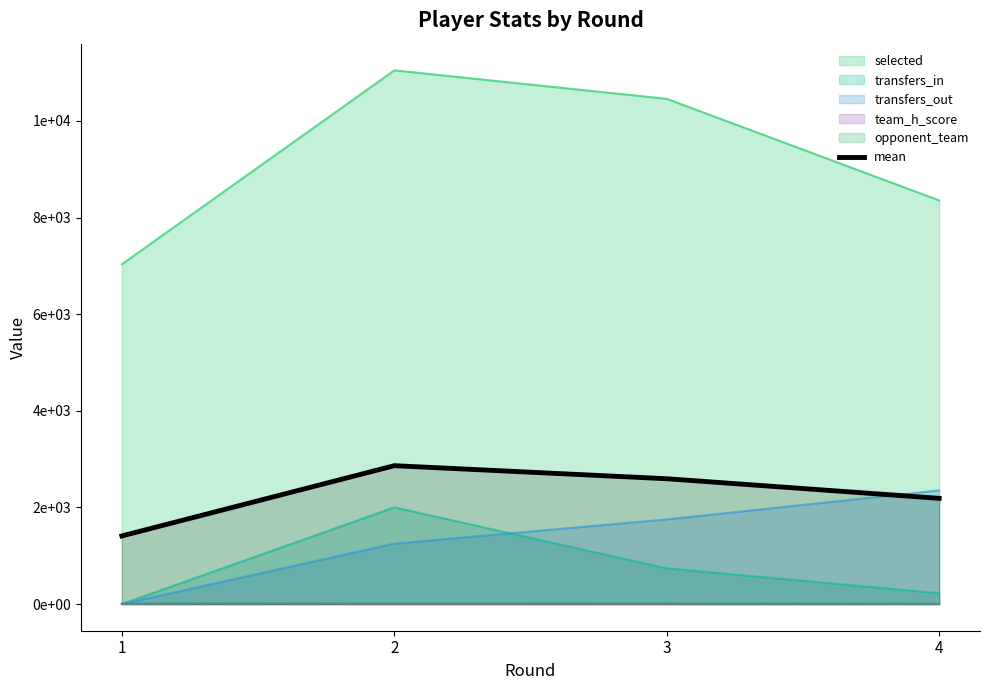

What is the sum of the values at 2 and 4?

5052.4